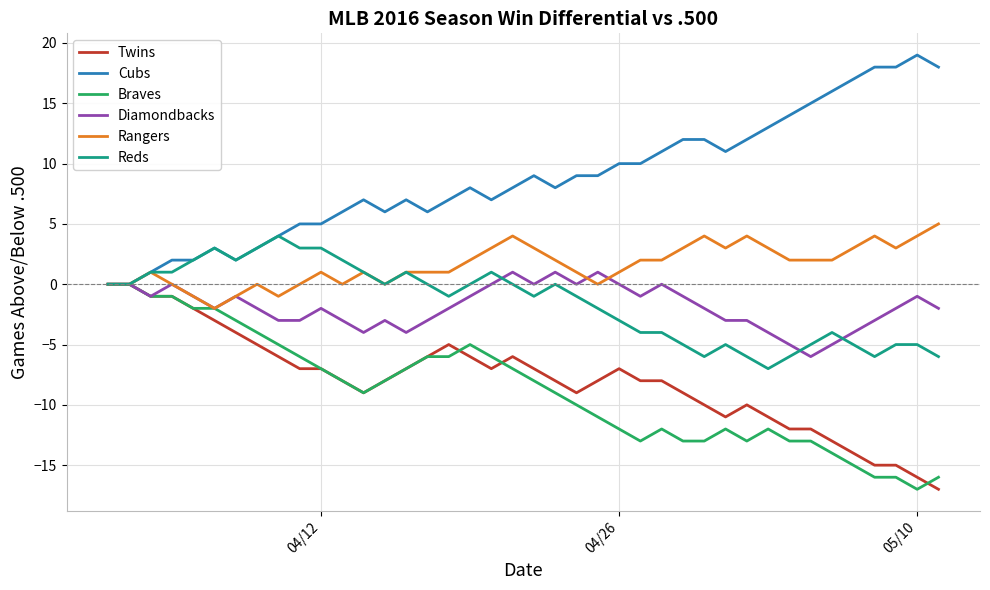

What is the lowest value of the Diamondbacks series?

-6